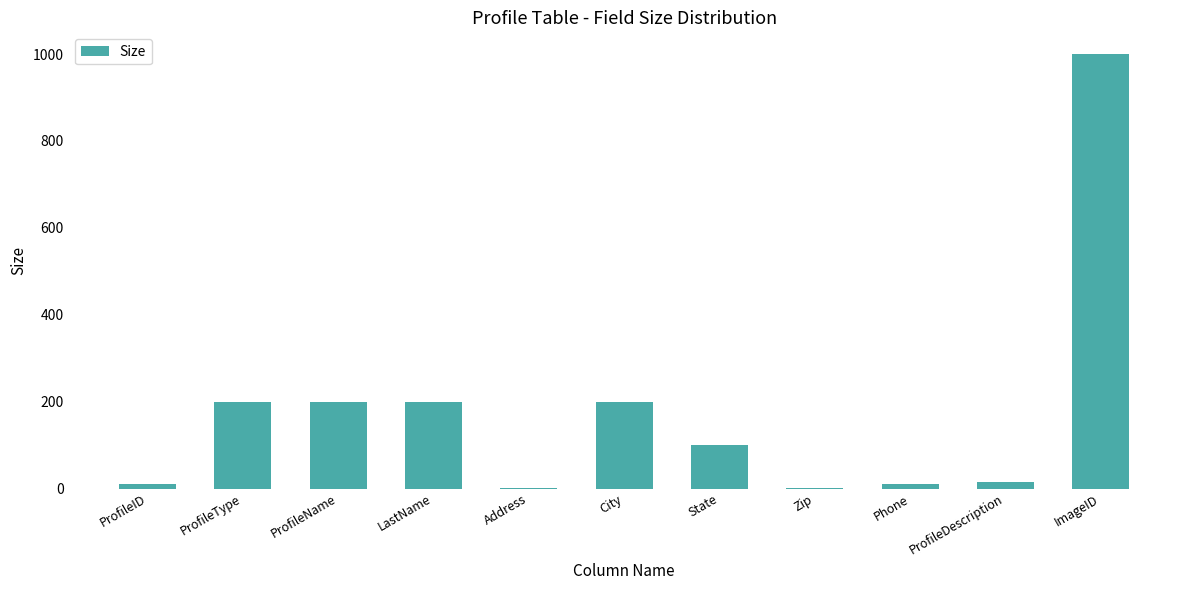

The value at City is 50. True or false?

False